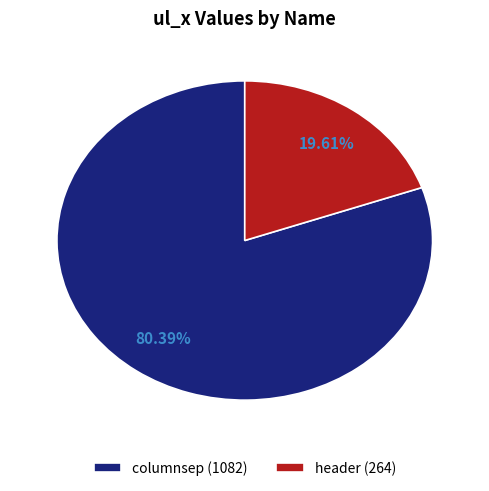

Does columnsep represent more than half of the total?

Yes